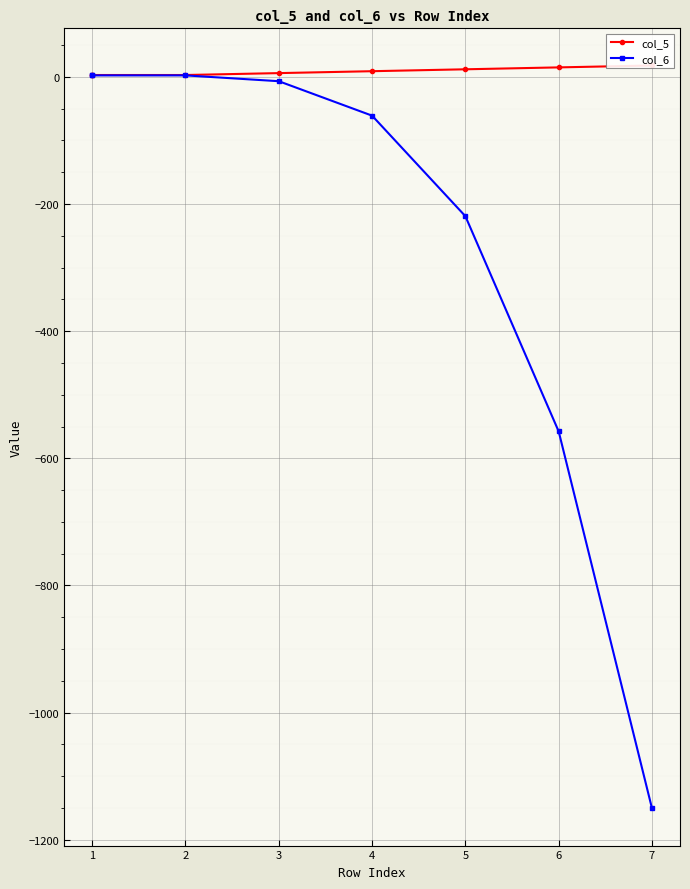

List the series in order of their overall mean, lowest first.

col_6, col_5